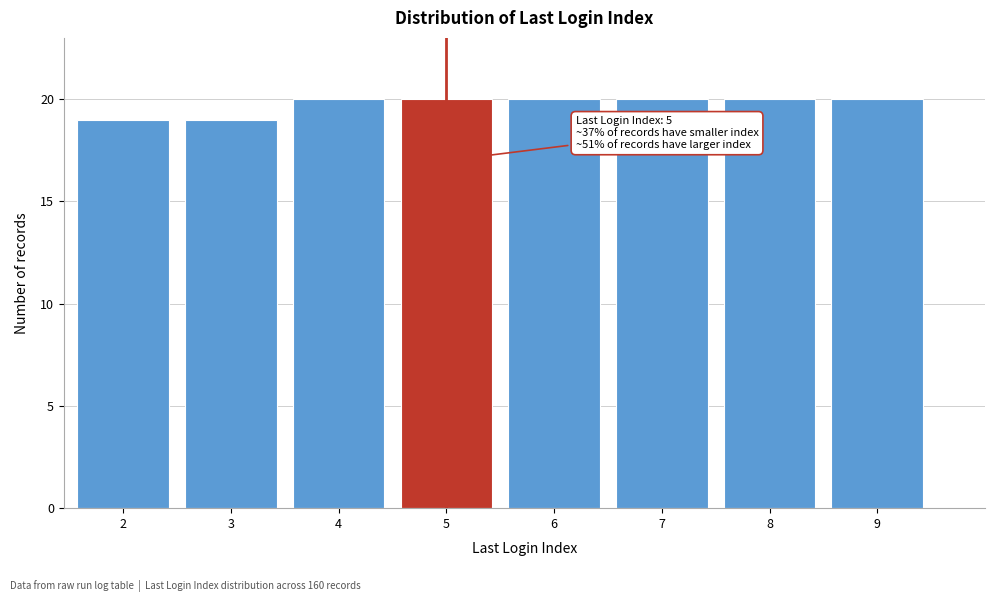

Reading left to right, transcribe all the data shown in this chart.

19	19	20	20	20	20	20	20